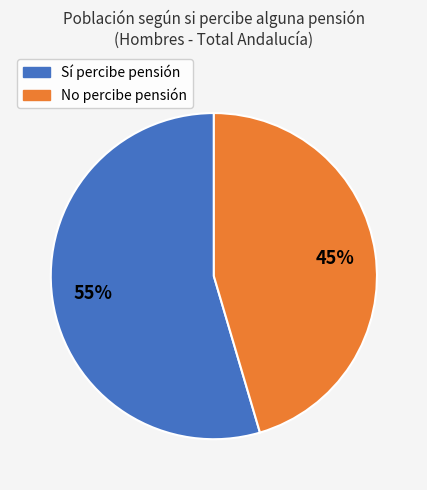

To the nearest percent, what is the average slice percentage?

50%